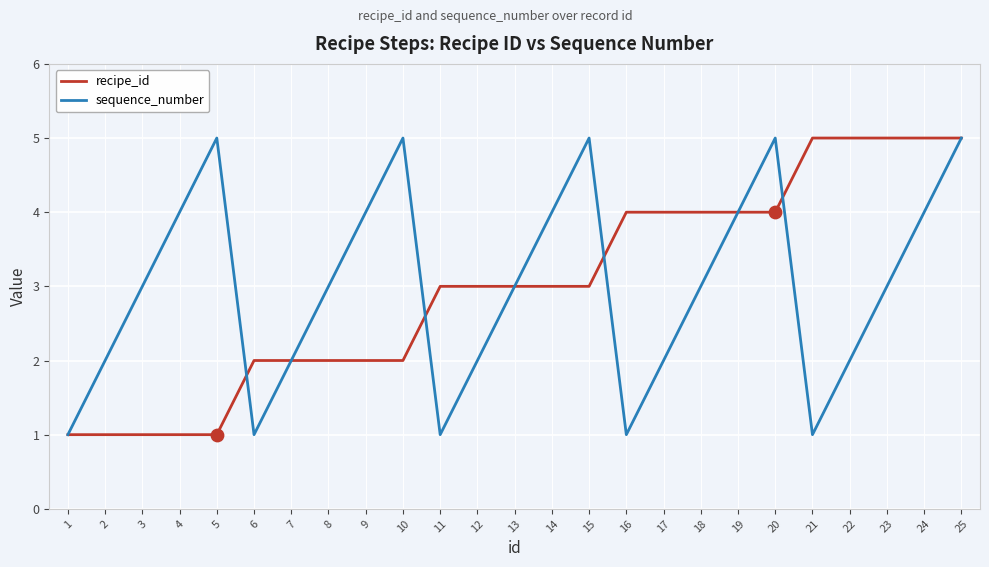

What is the total value across all series at 23?

8